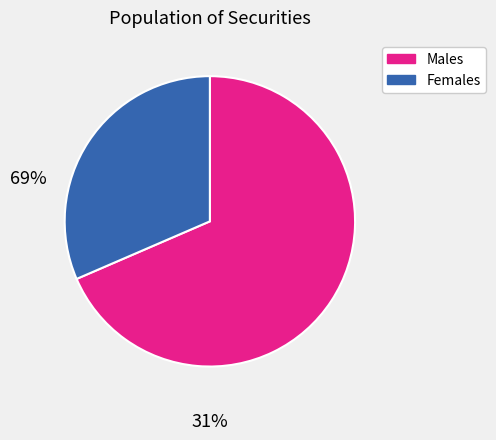

Is there any slice that represents more than half of the pie?

Yes